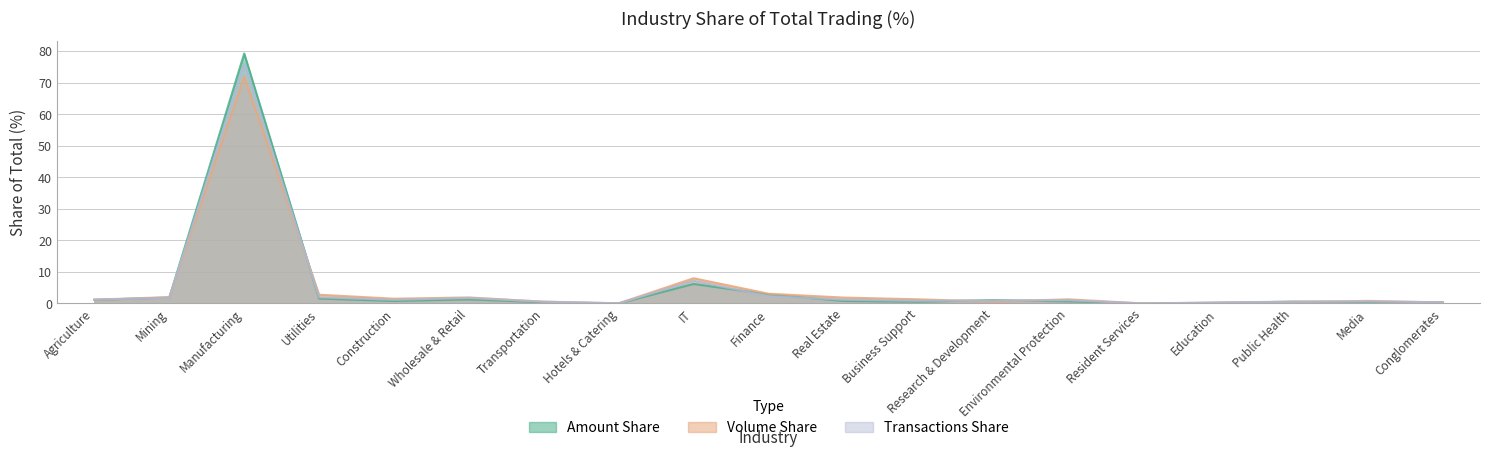

What is the sum of all 成交金额-占总计 values?

100.0